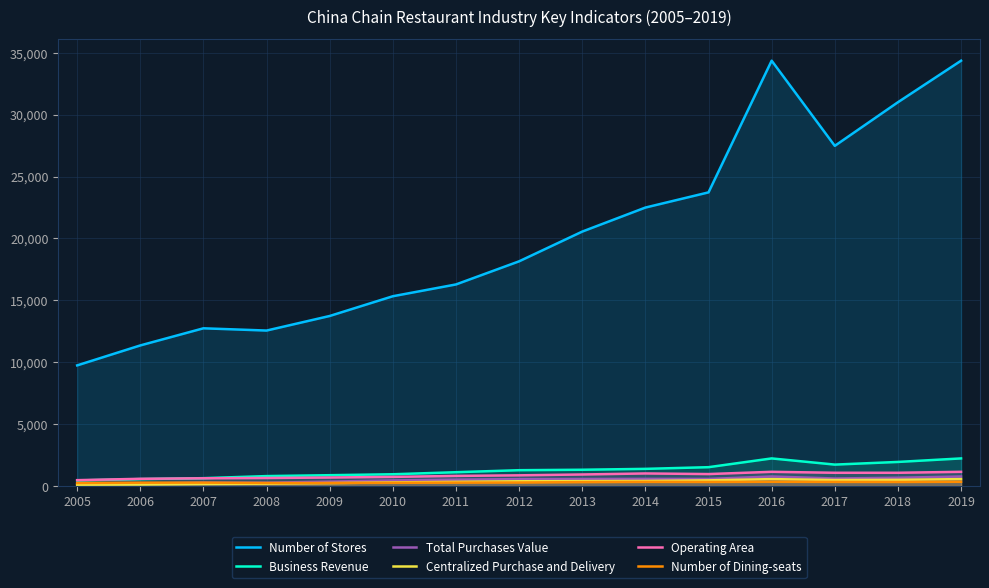

Which series has the largest total across all categories?

Number of Stores